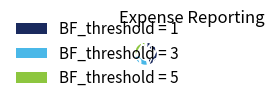

To the nearest percent, what is the difference between the largest and smallest slice percentages?

20%